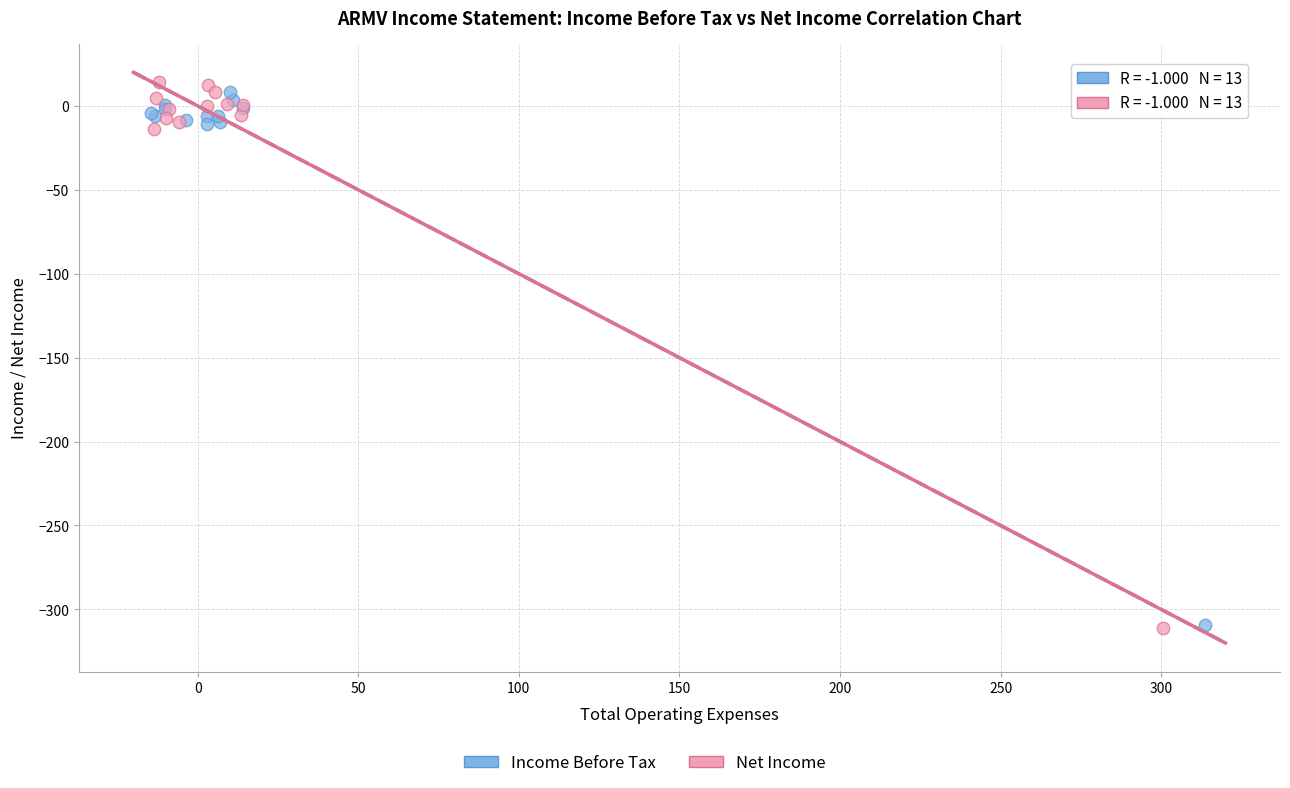

Which series has the largest Y range (max minus min)?

Net Income